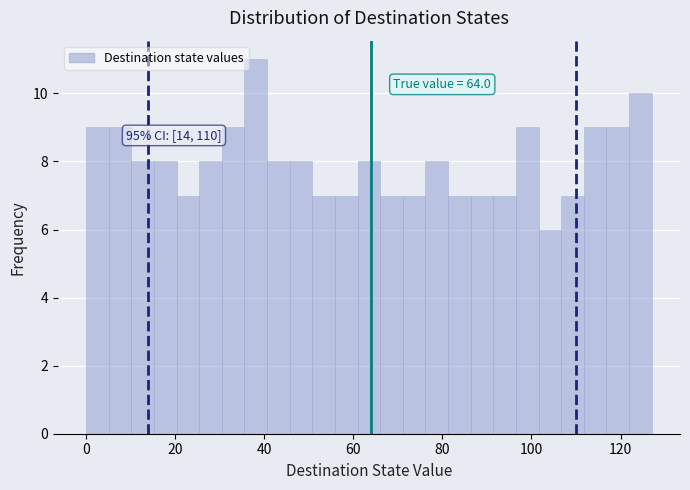

Read against the x-axis, roughly where is the centre of the tallest bar?

38